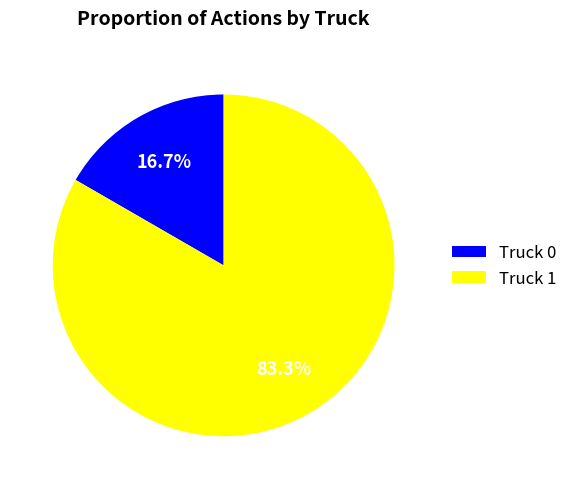

How many segments does this pie chart have?

2